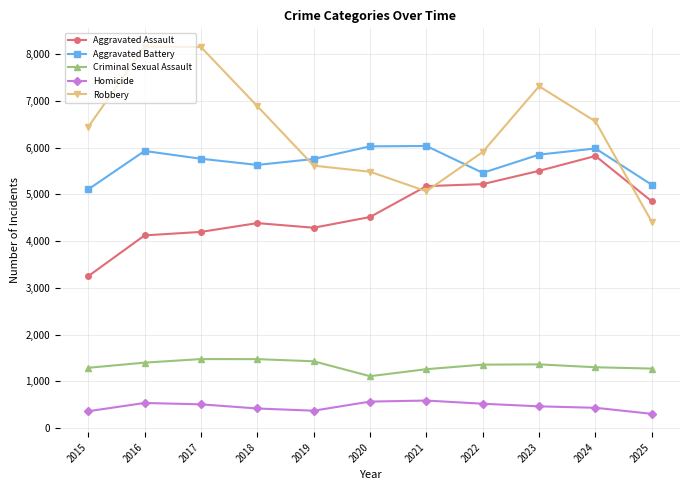

What is the sum of all Aggravated Battery values?

62751